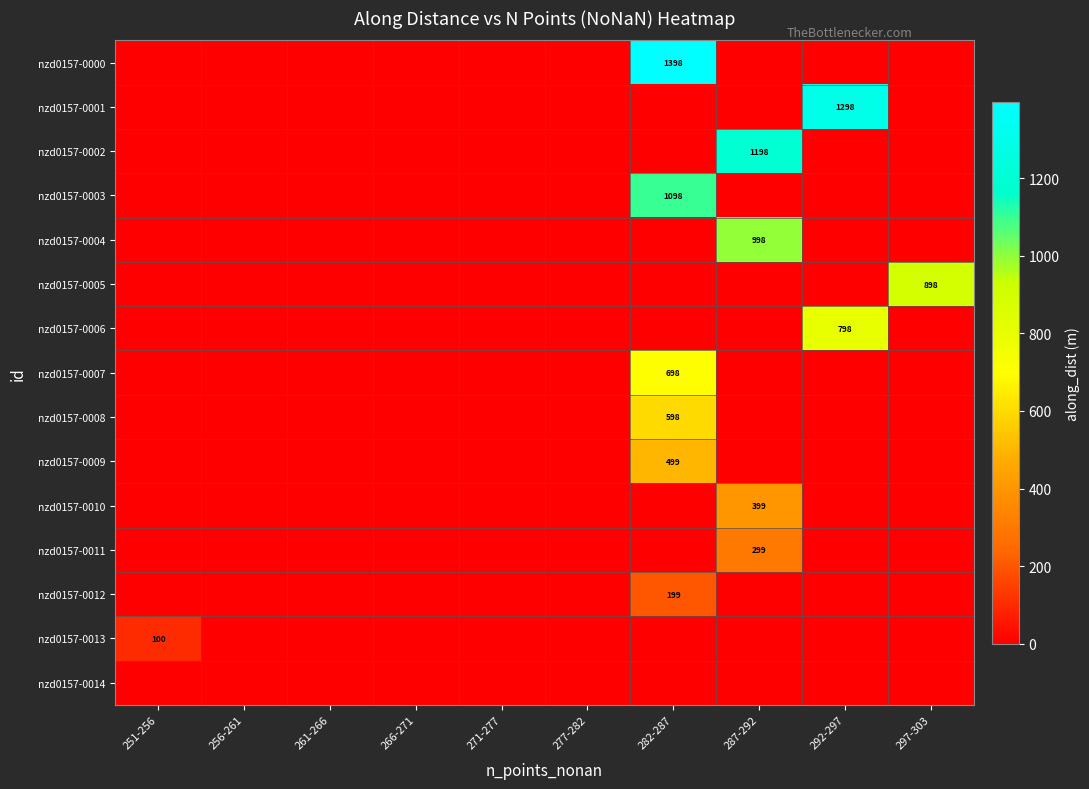

How many distinct data groups are displayed?

15